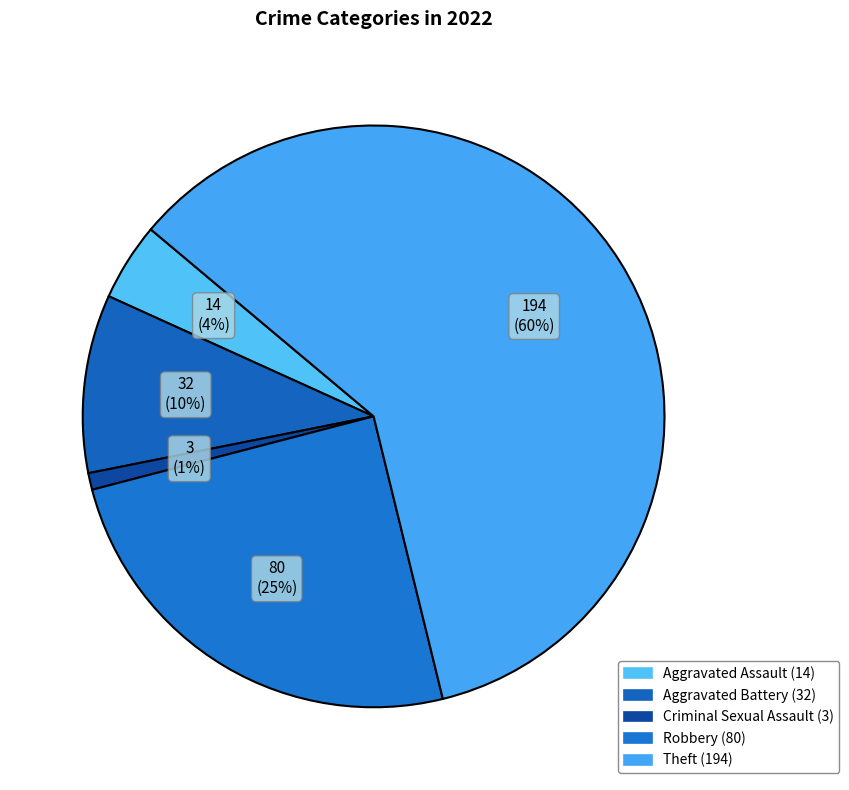

Count the number of slices in the pie.

5